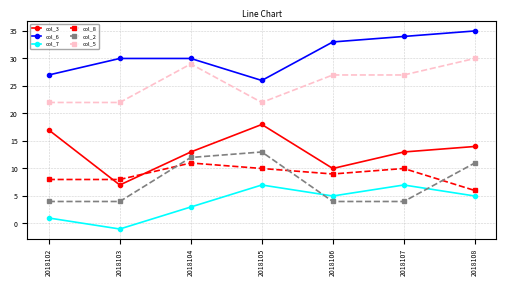

What is the value of the col_8 point at the 5th from the left?

9